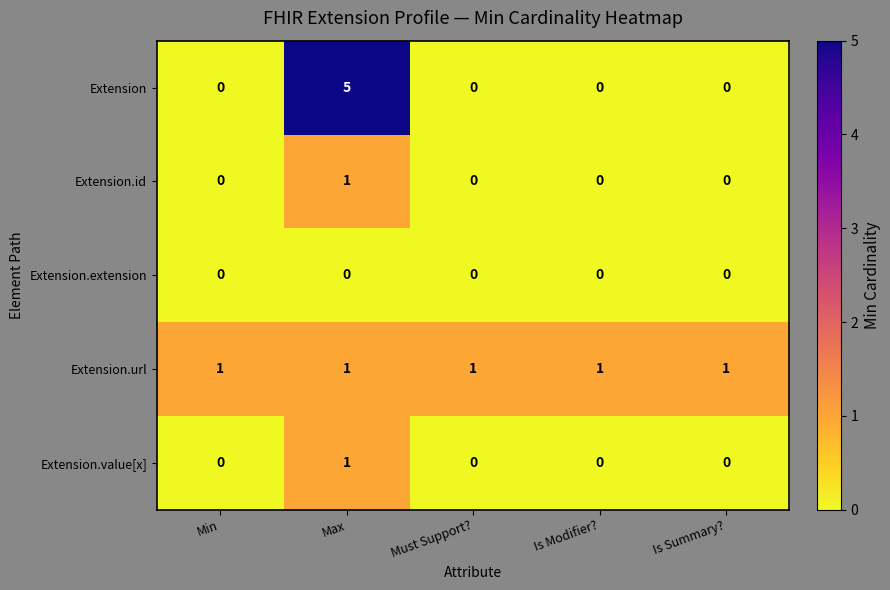

Which series has the largest range (max minus min)?

Extension